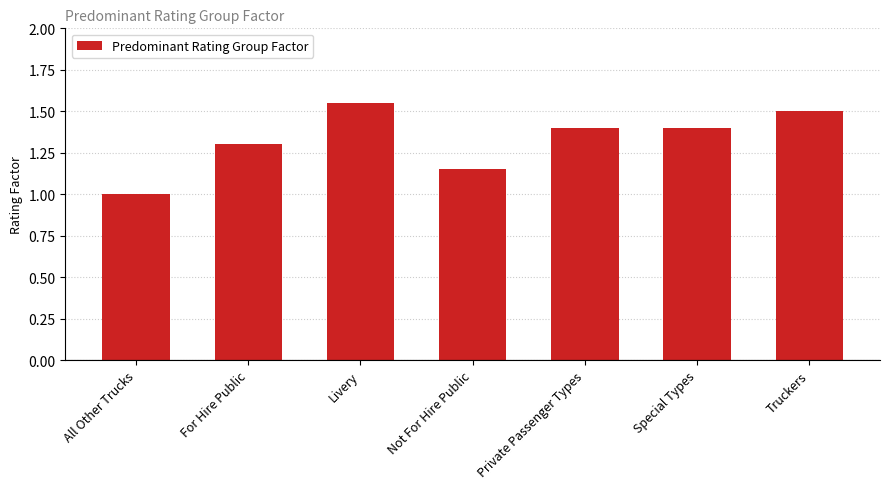

Approximately how many times larger is the value at Private Passenger Types compared to Truckers?

0.9